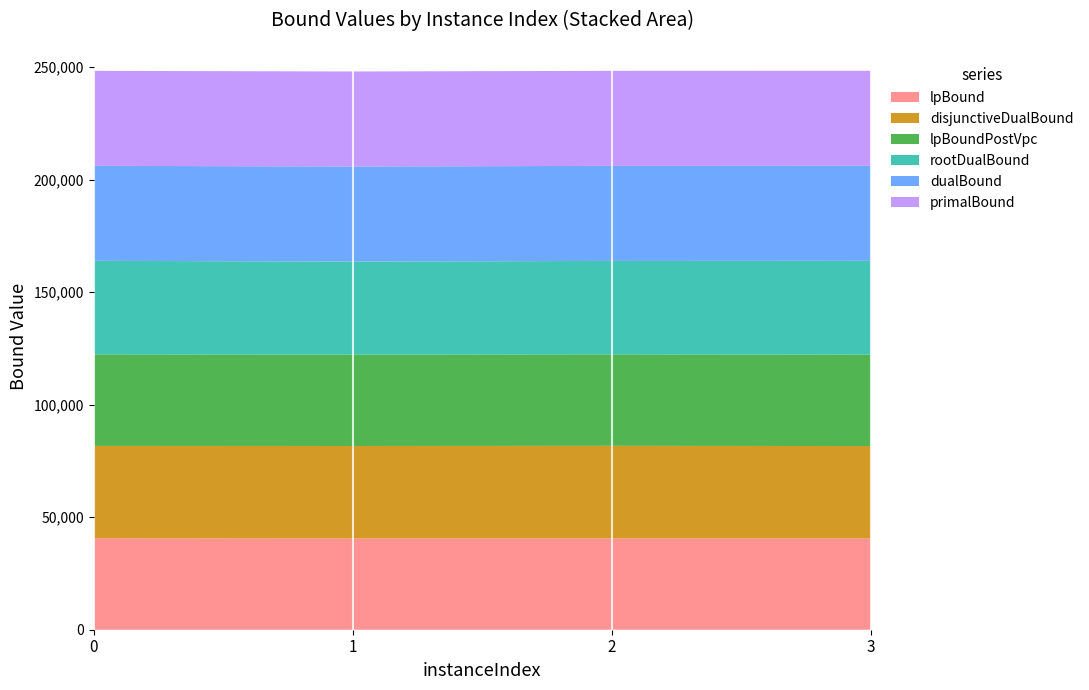

Reading left to right, what are all the values shown in this chart?

lpBound: 0=40585.0	1=40547.5	2=40560.0	3=40540.0
disjunctiveDualBound: 0=41085.0	1=41095.0	2=41145.0	3=41075.0
lpBoundPostVpc: 0=40672.5	1=40635.0	2=40641.1	3=40627.5
rootDualBound: 0=41572.7	1=41309.1	2=41528.3	3=41674.8
dualBound: 0=42215.0	1=42230.0	2=42235.0	3=42225.0
primalBound: 0=42215.0	1=42230.0	2=42235.0	3=42225.0